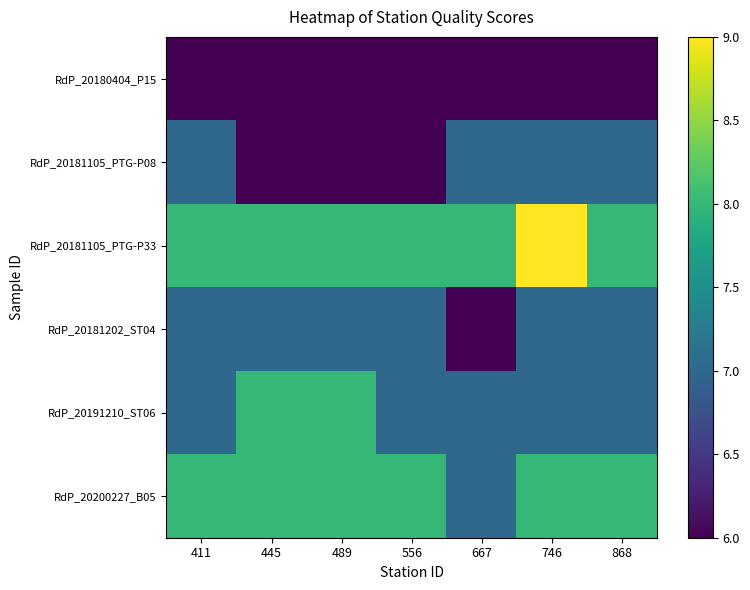

Reading left to right, extract all data points from this chart.

RdP_20180404_P15: 411=6	445=6	489=6	556=6	667=6	746=6	868=6
RdP_20181105_PTG-P08: 411=7	445=6	489=6	556=6	667=7	746=7	868=7
RdP_20181105_PTG-P33: 411=8	445=8	489=8	556=8	667=8	746=9	868=8
RdP_20181202_ST04: 411=7	445=7	489=7	556=7	667=6	746=7	868=7
RdP_20191210_ST06: 411=7	445=8	489=8	556=7	667=7	746=7	868=7
RdP_20200227_B05: 411=8	445=8	489=8	556=8	667=7	746=8	868=8